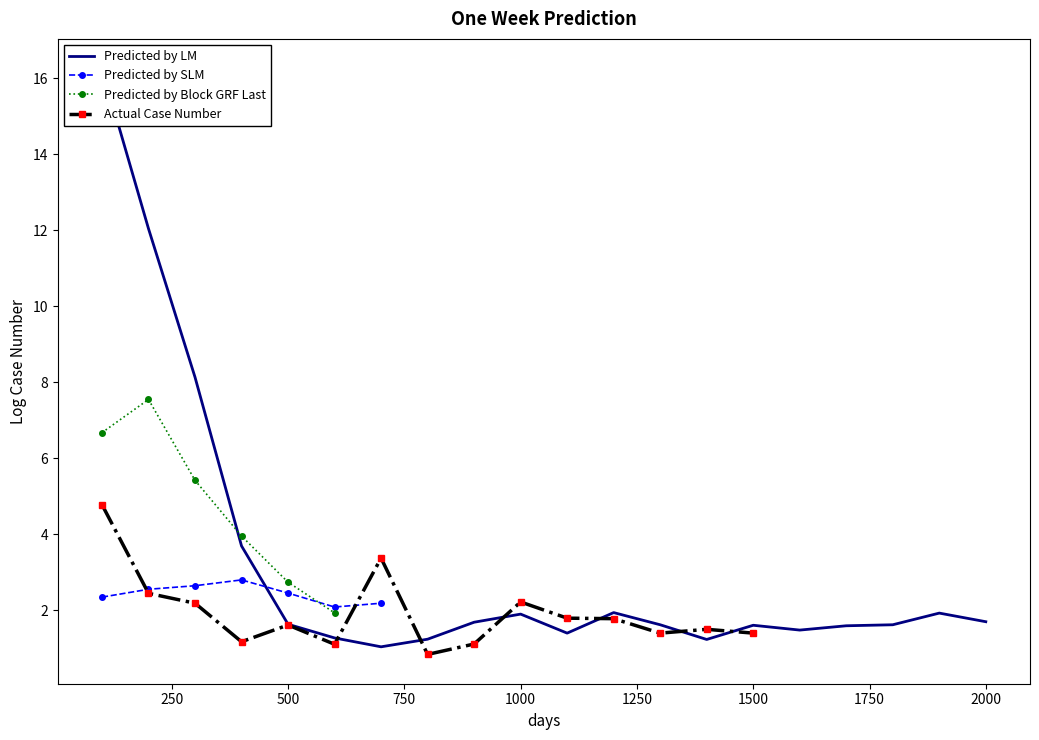

In Actual Case Number, how many points are higher than both neighbors (excluding endpoints)?

4